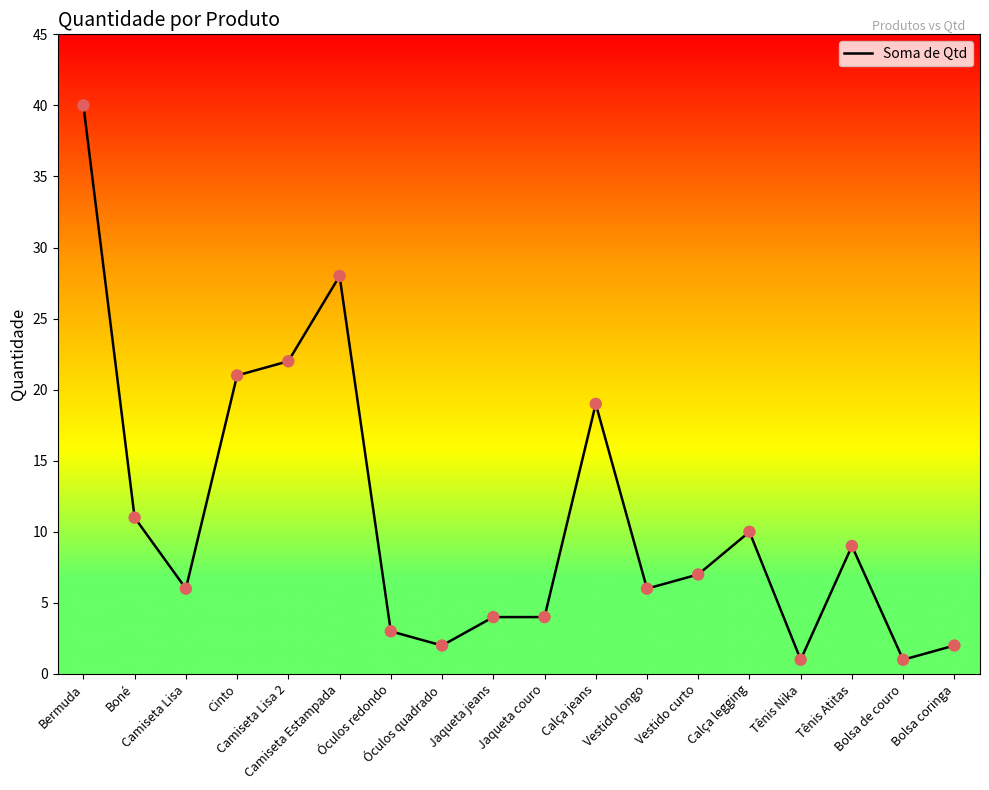

What is the ratio of the value at Bermuda to the value at Óculos quadrado?

20.0